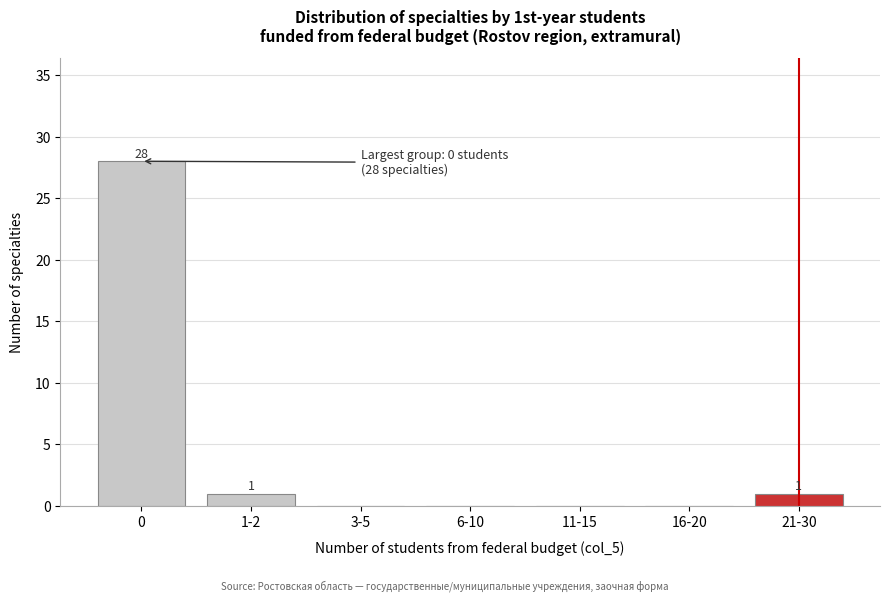

Reading right to left, extract all data points from this chart.

21-30=1	16-20=0	11-15=0	6-10=0	3-5=0	1-2=1	0=28